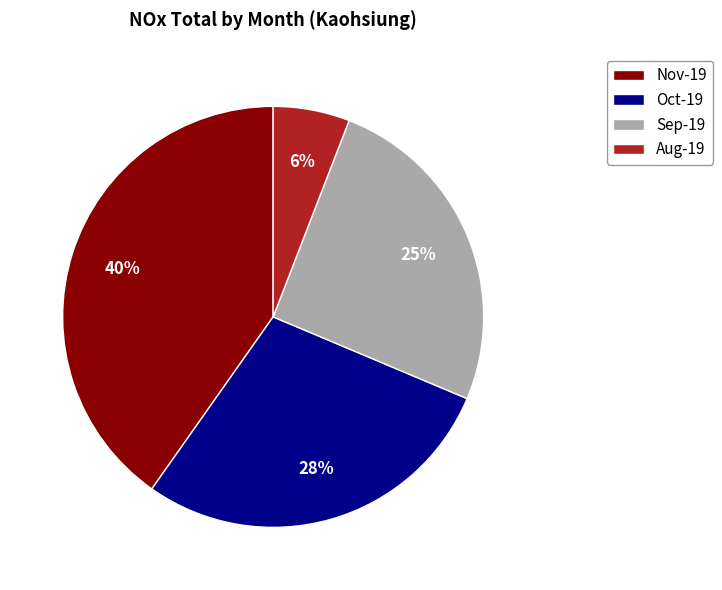

Between Sep-19 and Nov-19, which is larger?

Nov-19